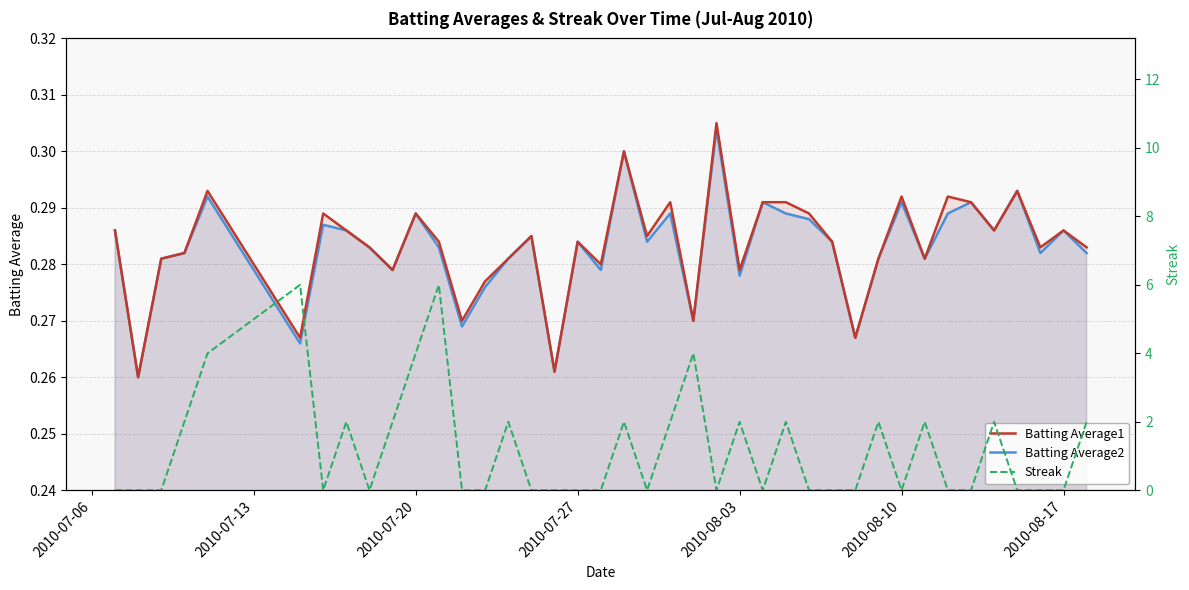

True or false: Streak and Batting Average2 cross at least once.

True